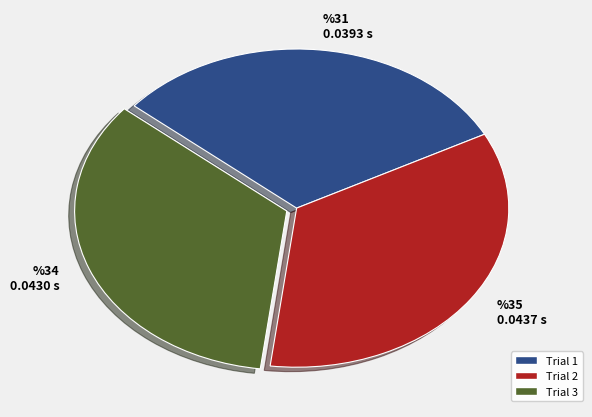

Rank the categories by value from lowest to highest.

%31 0.0393 s, %34 0.0430 s, %35 0.0437 s